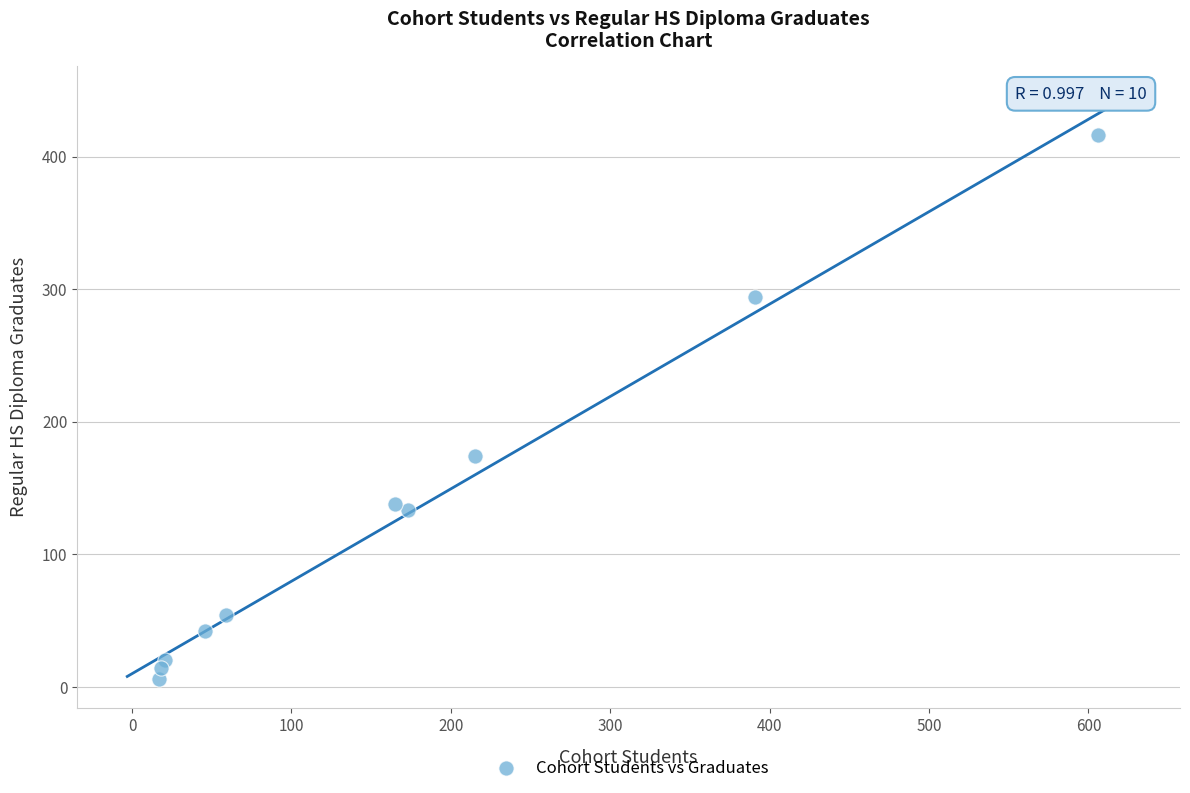

What is the range of X values (max minus min)?

589